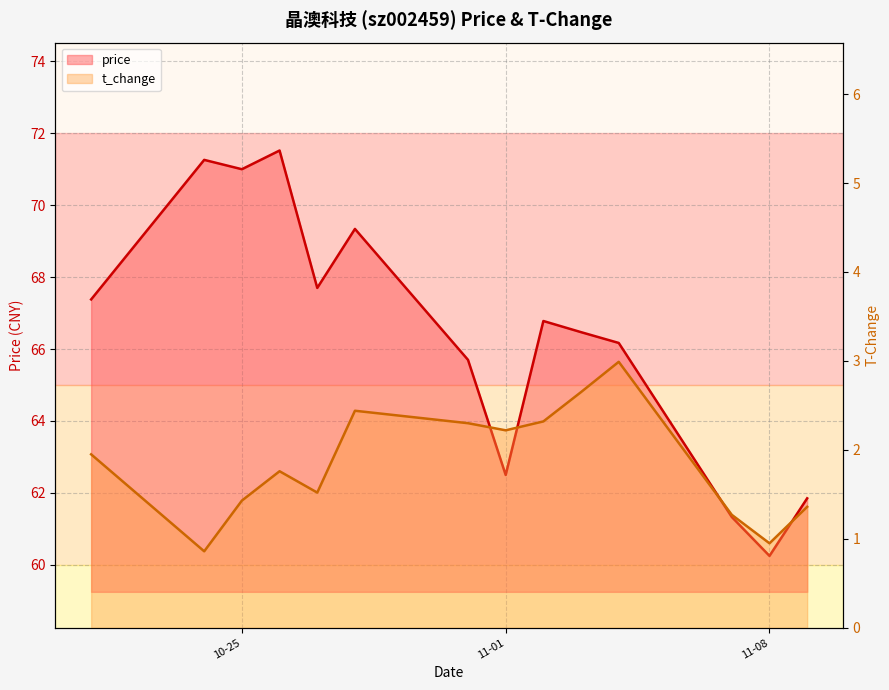

Which series has the largest total across all categories?

price